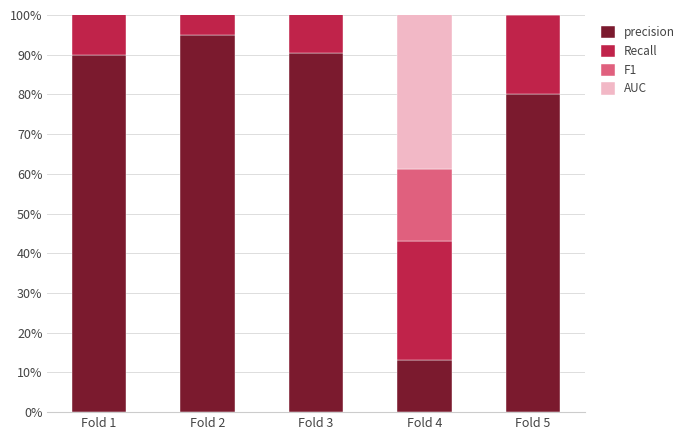

List the series in order of their peak value, lowest first.

F1, precision, Recall, AUC